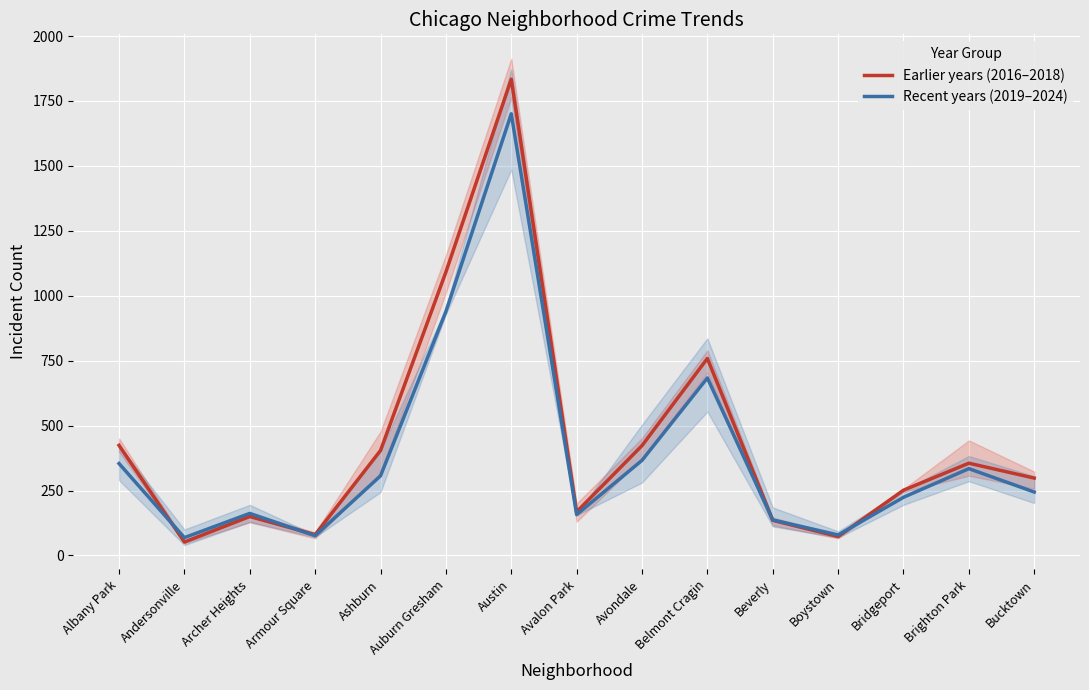

Where does the Recent years (2019–2024) series first go above 244?

Albany Park